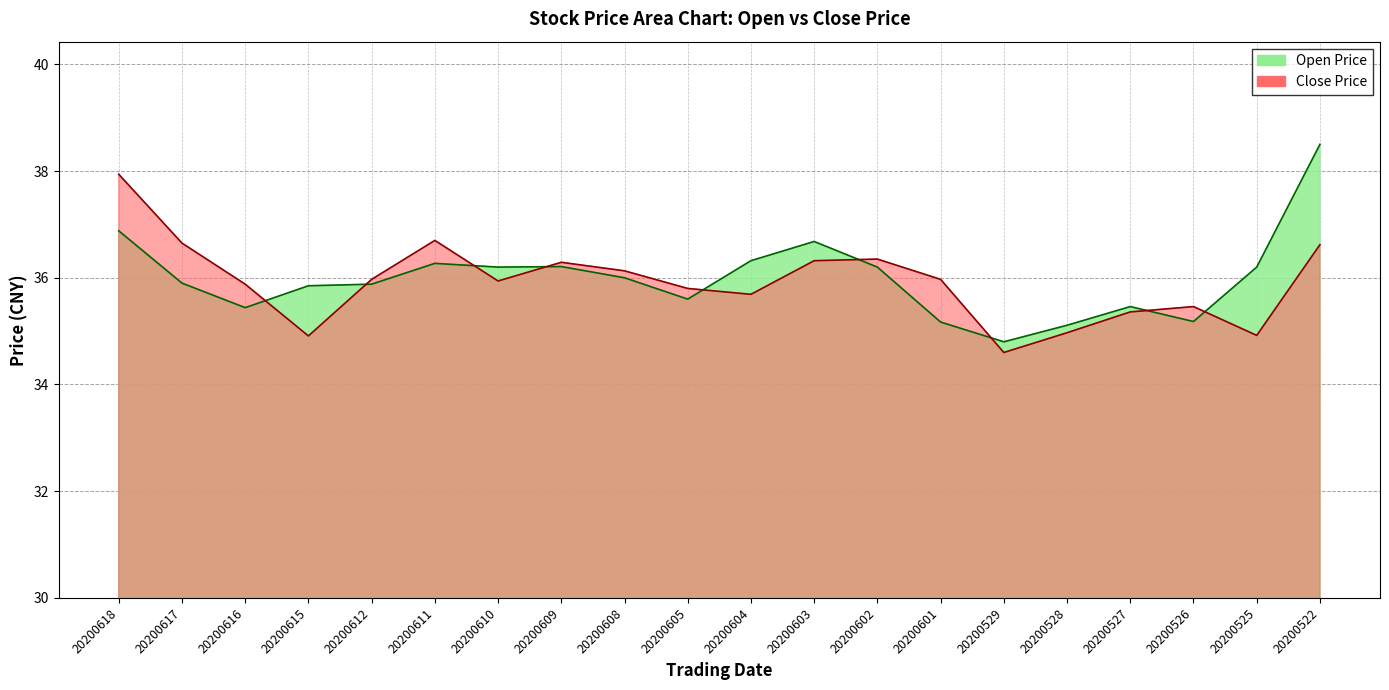

Reading right to left, extract all data points from this chart.

Open Price: 38.5	36.2	35.2	35.5	35.1	34.8	35.2	36.2	36.7	36.3	35.6	36.0	36.2	36.2	36.3	35.9	35.9	35.4	35.9	36.9
Close Price: 36.6	34.9	35.5	35.4	35.0	34.6	36.0	36.4	36.3	35.7	35.8	36.1	36.3	35.9	36.7	36.0	34.9	35.9	36.6	37.9